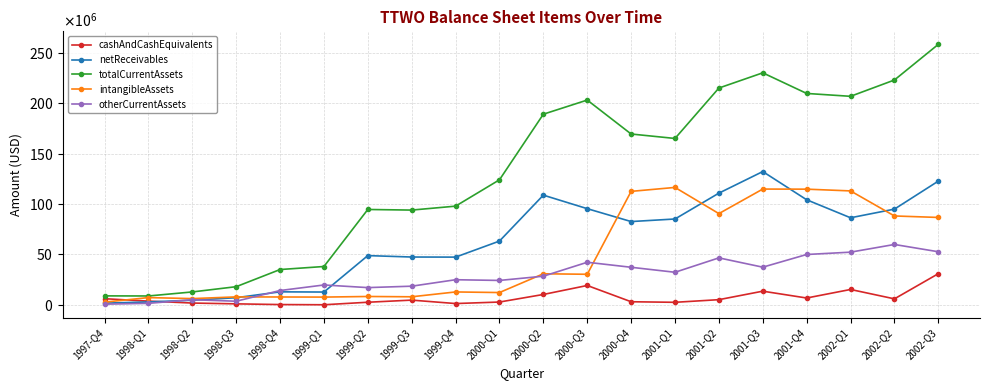

At which category does netReceivables reach its first local peak?

1998-Q4